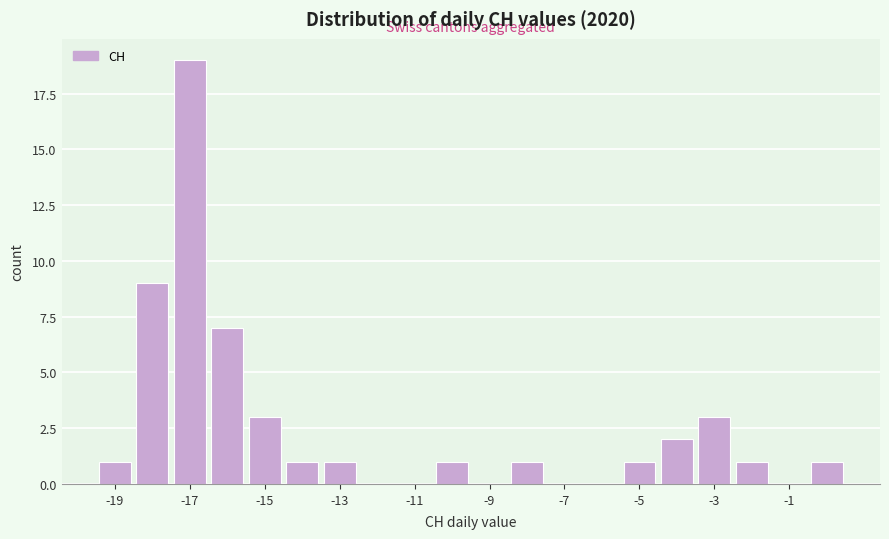

Over which range of the x-axis is the bar tallest?

-17.5 to -16.5